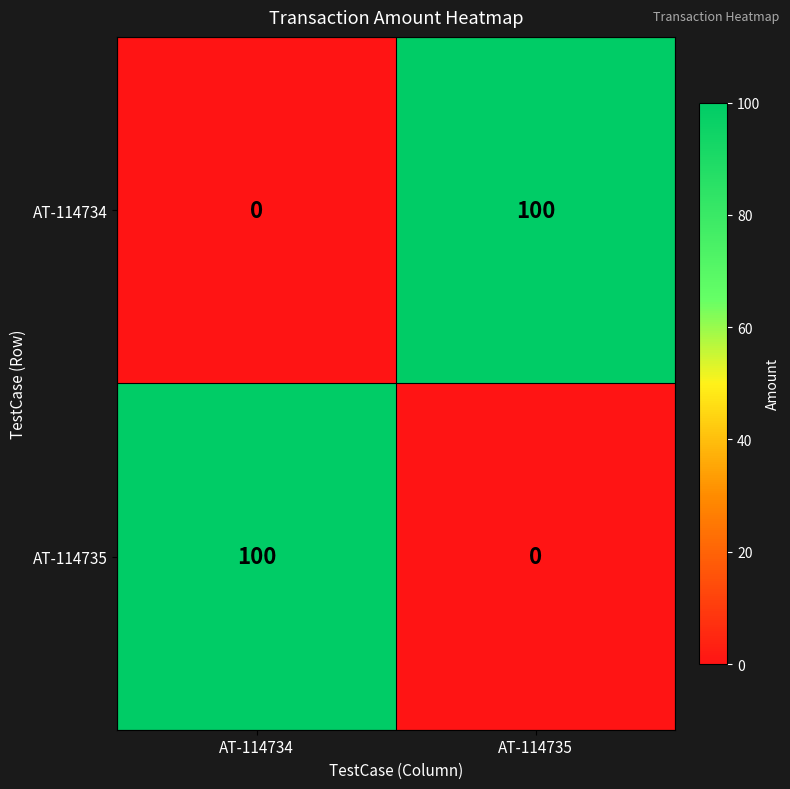

What is the greatest value displayed?

100